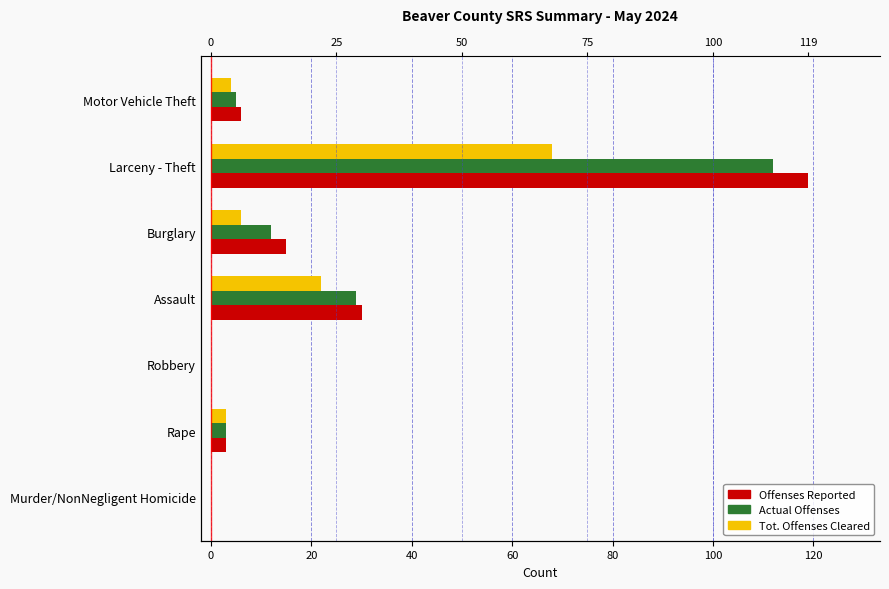

Is it true that Tot. Offenses Cleared equals 42 at Robbery?

False